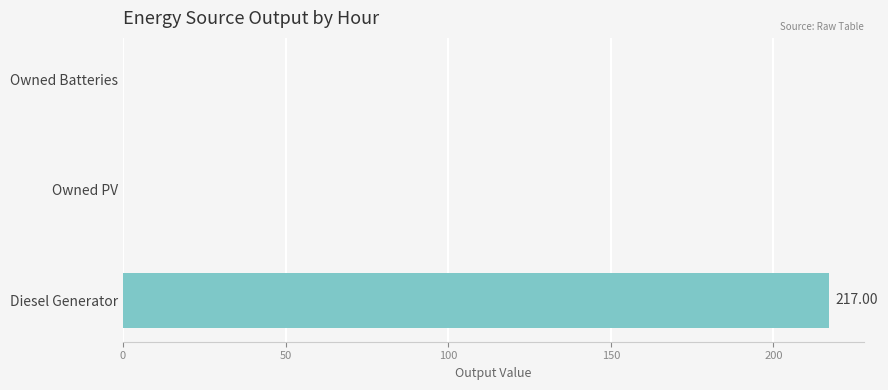

Which label corresponds to the largest value in the chart?

Diesel Generator